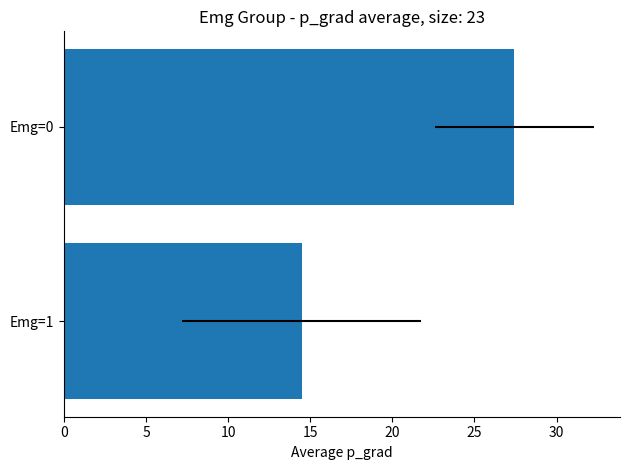

Are the bars grouped side by side (vs. stacked)?

No